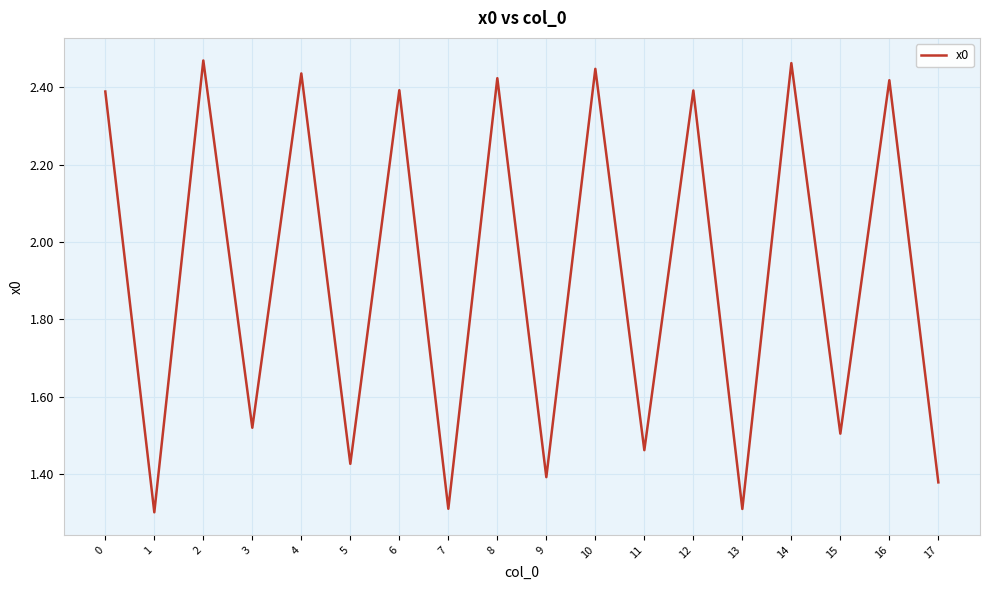

What is the smallest value displayed?

1.3